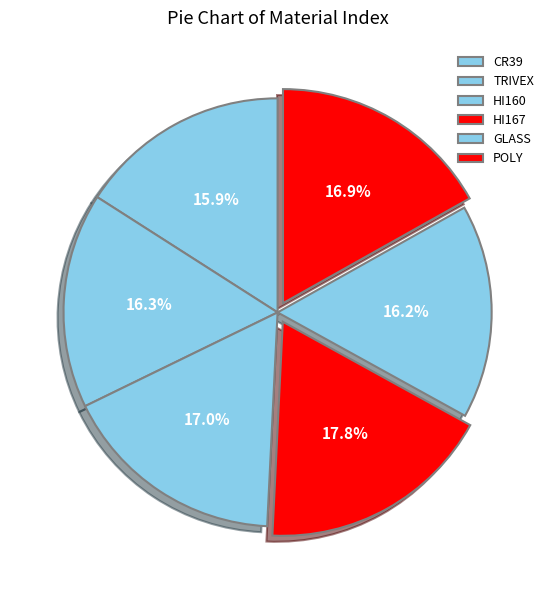

Count the number of slices in the pie.

6